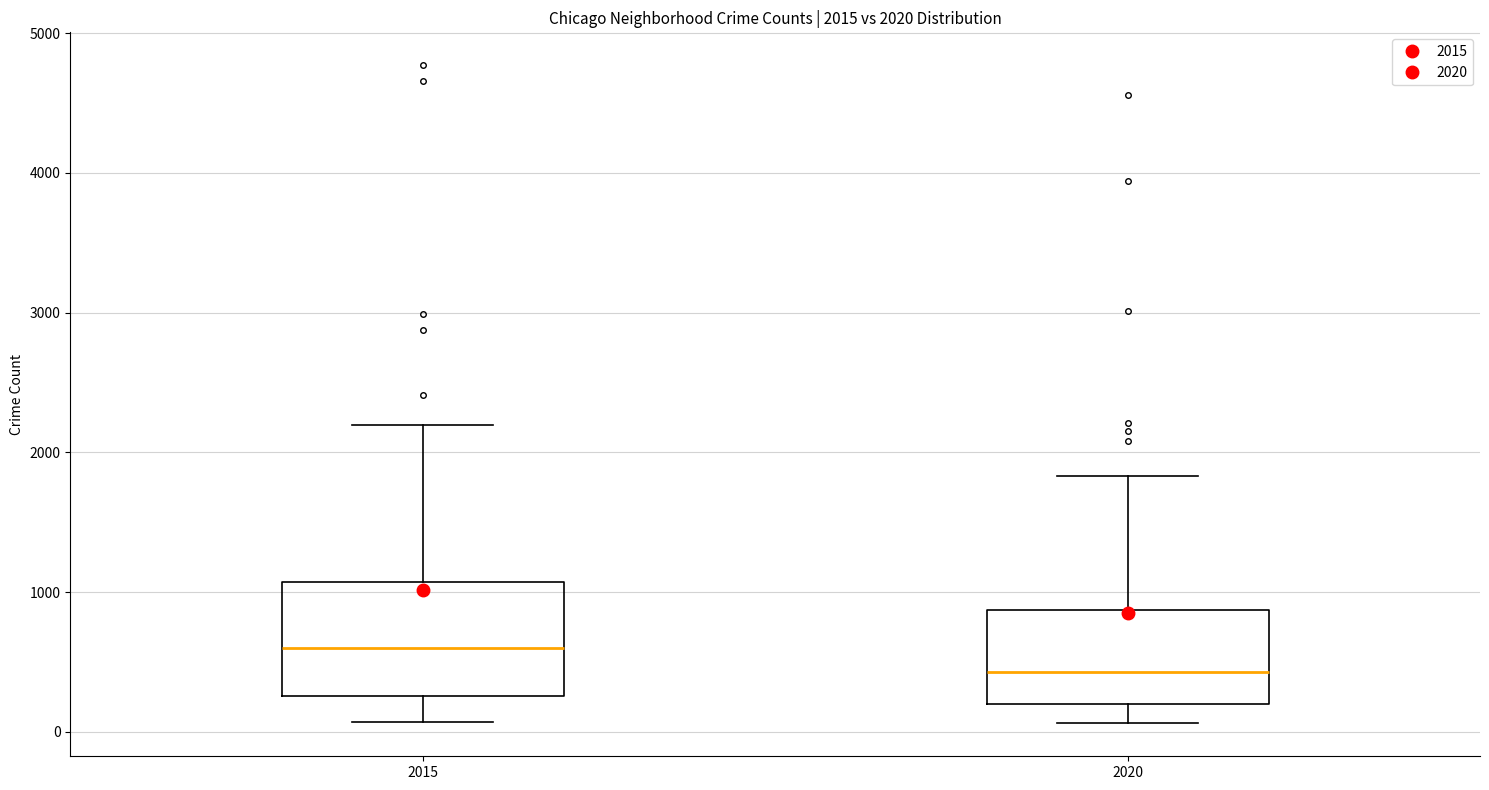

Which box's median line is the lowest?

2020